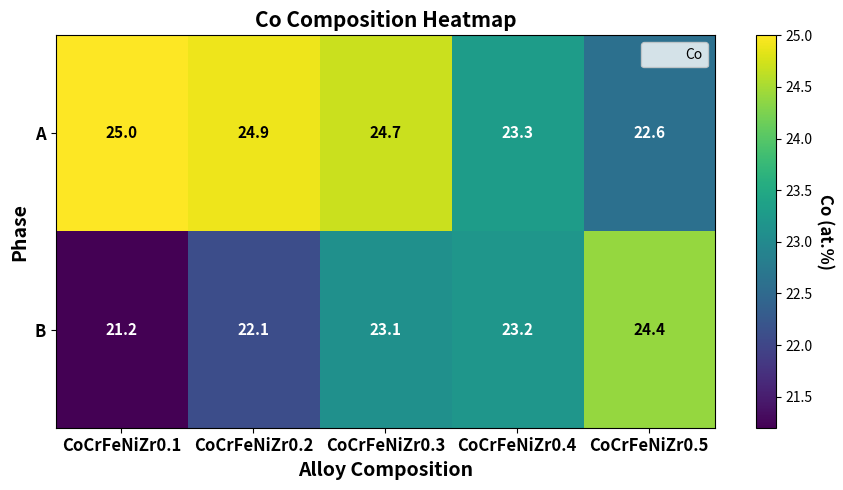

At CoCrFeNiZr0.3, list the series in order from smallest to largest.

B, A